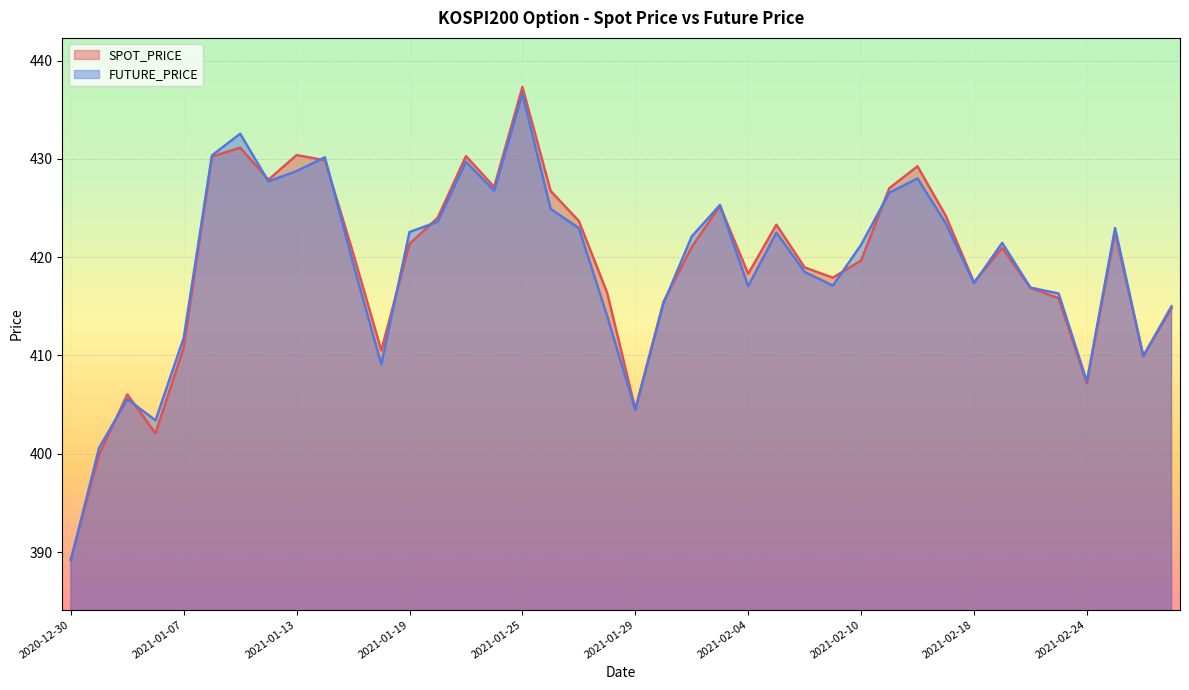

Reading left to right, list all the values displayed in this chart.

SPOT_PRICE: 2020-12-30=389.3	2021-01-04=399.9	2021-01-05=406.0	2021-01-06=402.1	2021-01-07=410.8	2021-01-08=430.2	2021-01-11=431.1	2021-01-12=427.9	2021-01-13=430.4	2021-01-14=429.9	2021-01-15=420.4	2021-01-18=410.5	2021-01-19=421.4	2021-01-20=424.0	2021-01-21=430.3	2021-01-22=427.1	2021-01-25=437.3	2021-01-26=426.7	2021-01-27=423.7	2021-01-28=416.4	2021-01-29=404.6	2021-02-01=415.4	2021-02-02=421.0	2021-02-03=425.2	2021-02-04=418.3	2021-02-05=423.3	2021-02-08=418.9	2021-02-09=417.9	2021-02-10=419.6	2021-02-15=427.0	2021-02-16=429.2	2021-02-17=424.2	2021-02-18=417.4	2021-02-19=420.9	2021-02-22=416.9	2021-02-23=415.8	2021-02-24=407.2	2021-02-25=422.5	2021-02-26=409.9	2021-03-02=414.8
FUTURE_PRICE: 2020-12-30=389.1	2021-01-04=400.6	2021-01-05=405.6	2021-01-06=403.4	2021-01-07=411.8	2021-01-08=430.4	2021-01-11=432.6	2021-01-12=427.7	2021-01-13=428.8	2021-01-14=430.1	2021-01-15=419.4	2021-01-18=409.1	2021-01-19=422.6	2021-01-20=423.6	2021-01-21=429.7	2021-01-22=426.8	2021-01-25=436.6	2021-01-26=424.9	2021-01-27=422.9	2021-01-28=414.1	2021-01-29=404.4	2021-02-01=415.3	2021-02-02=422.1	2021-02-03=425.3	2021-02-04=417.1	2021-02-05=422.5	2021-02-08=418.5	2021-02-09=417.1	2021-02-10=421.2	2021-02-15=426.6	2021-02-16=428.0	2021-02-17=423.4	2021-02-18=417.4	2021-02-19=421.4	2021-02-22=416.9	2021-02-23=416.3	2021-02-24=407.4	2021-02-25=422.9	2021-02-26=409.9	2021-03-02=415.0